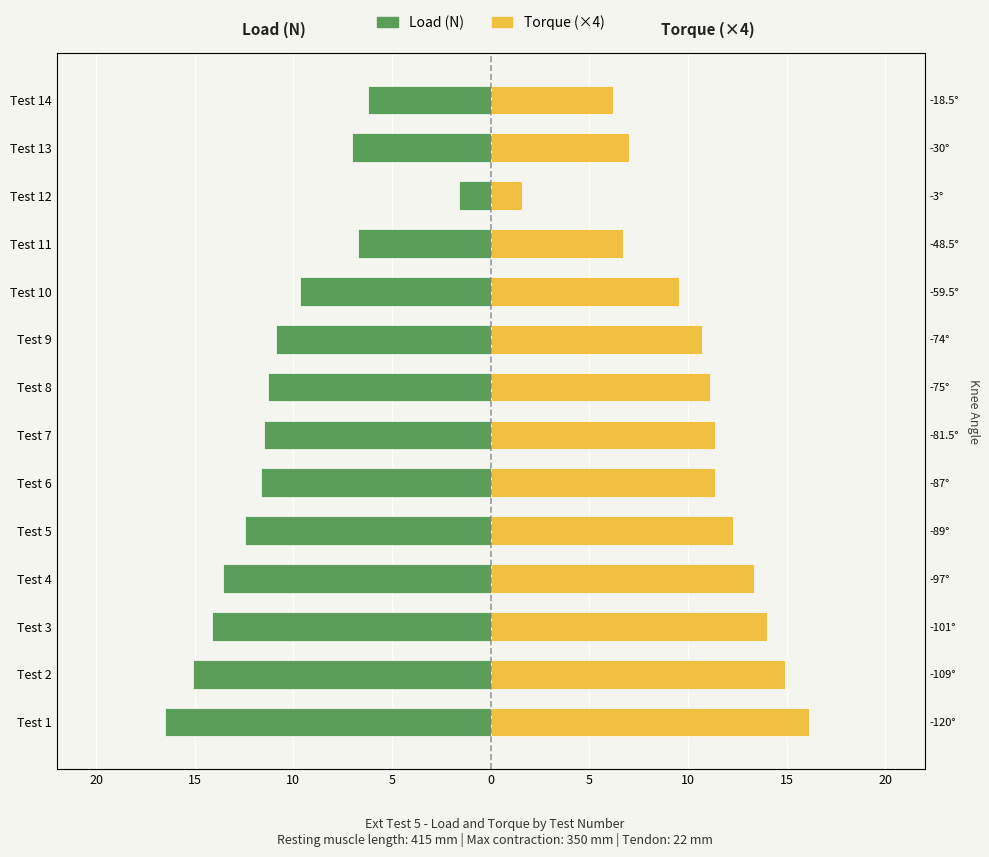

List the series in order of their peak value, lowest first.

Load (N), Torque (×4)